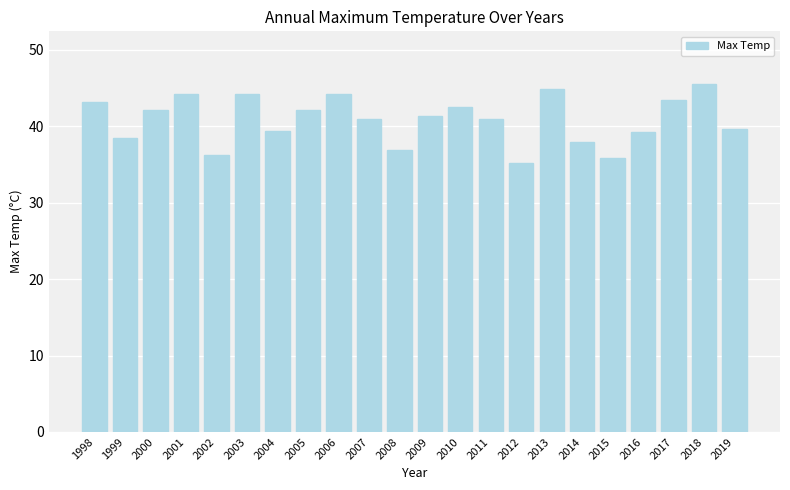

What is the approximate value at 1998?

43.2